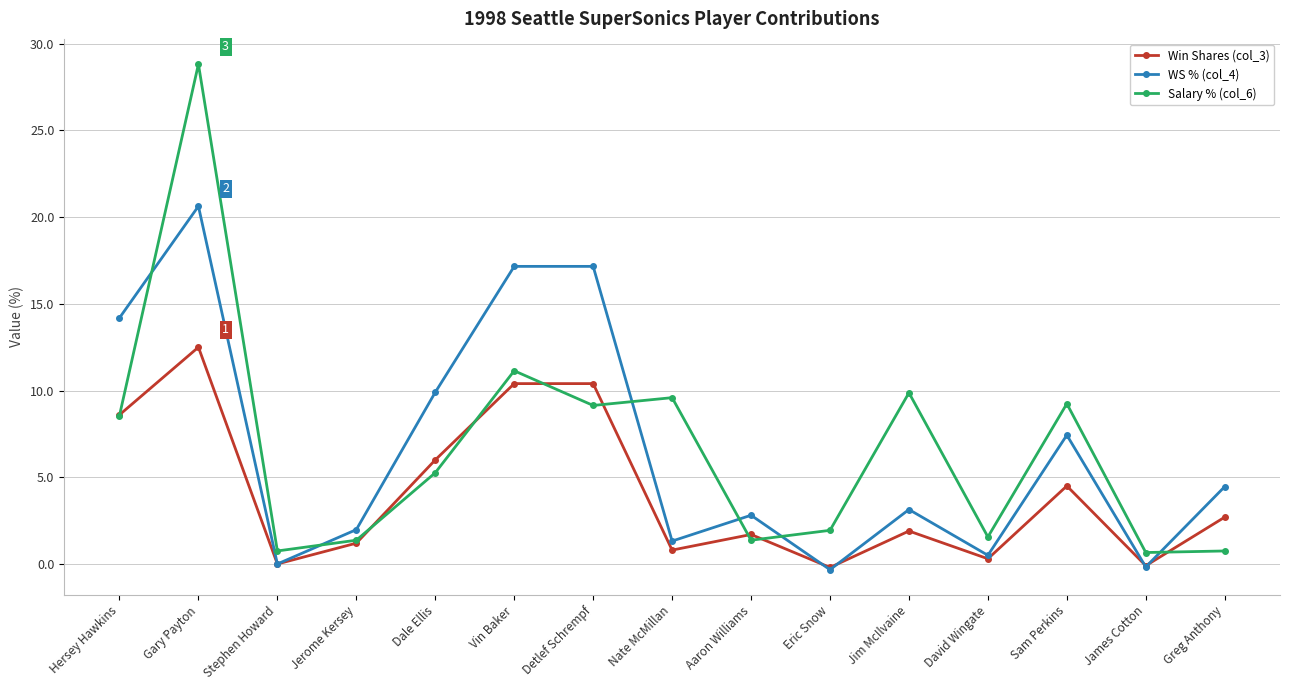

What are all the series names shown in the legend?

Win Shares (col_3), WS % (col_4), Salary % (col_6)